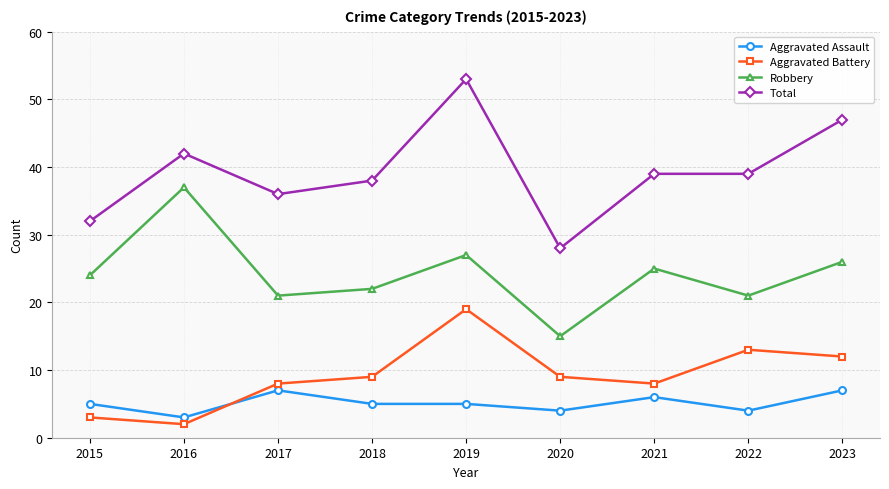

At which category does the chart reach its minimum across all series?

2016